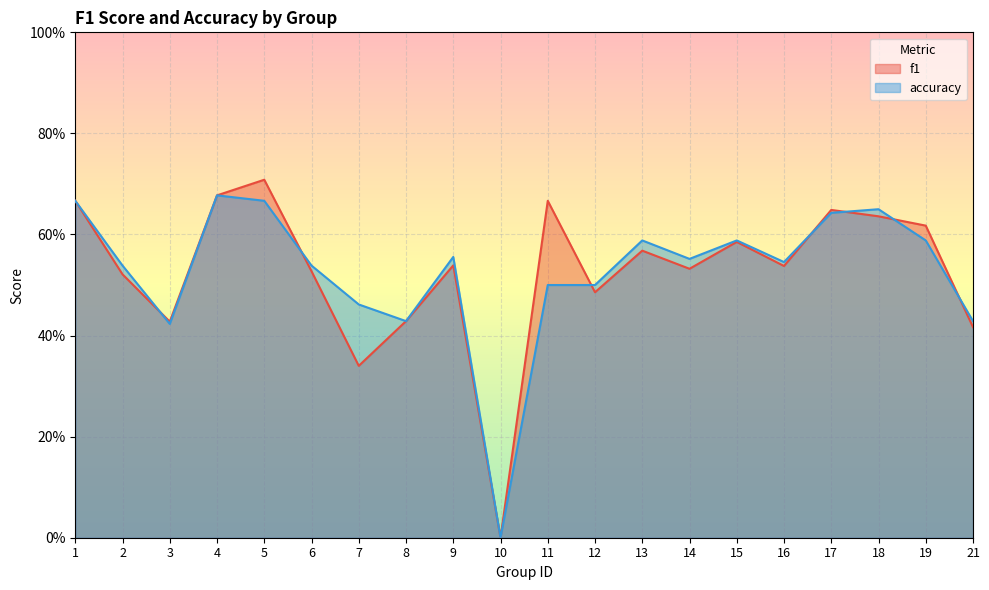

Read the f1 value at 5.

0.7